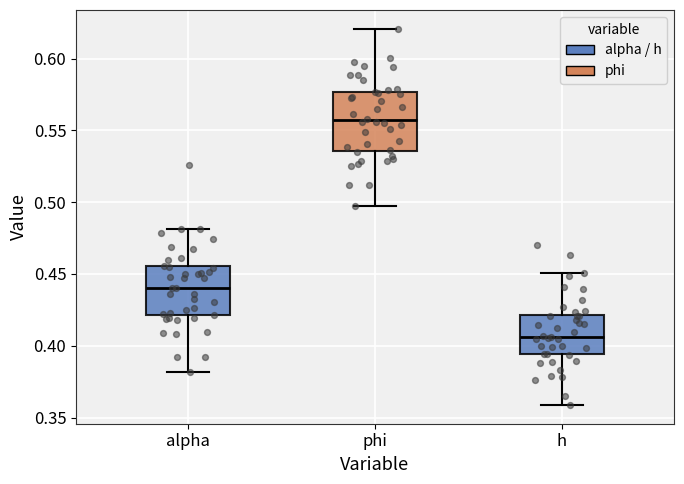

Which box's median line is the highest?

phi